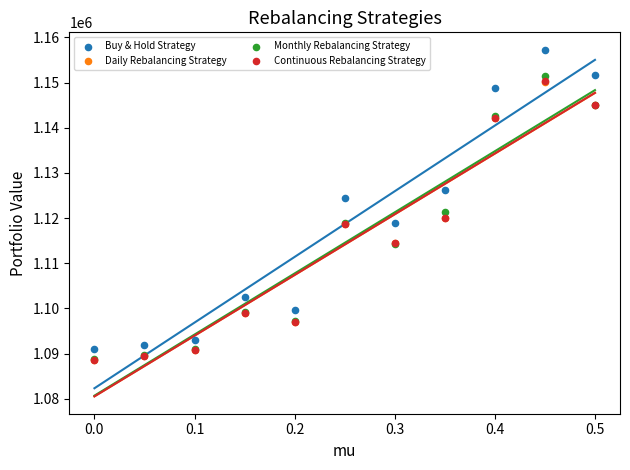

What are all the series names shown in the legend?

Buy & Hold Strategy, Daily Rebalancing Strategy, Monthly Rebalancing Strategy, Continuous Rebalancing Strategy